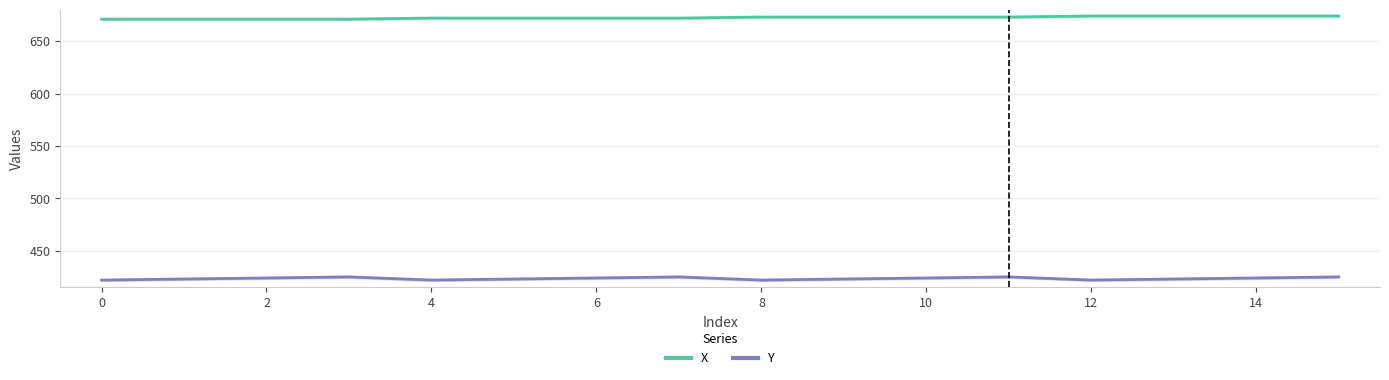

Which series has the largest total across all categories?

X